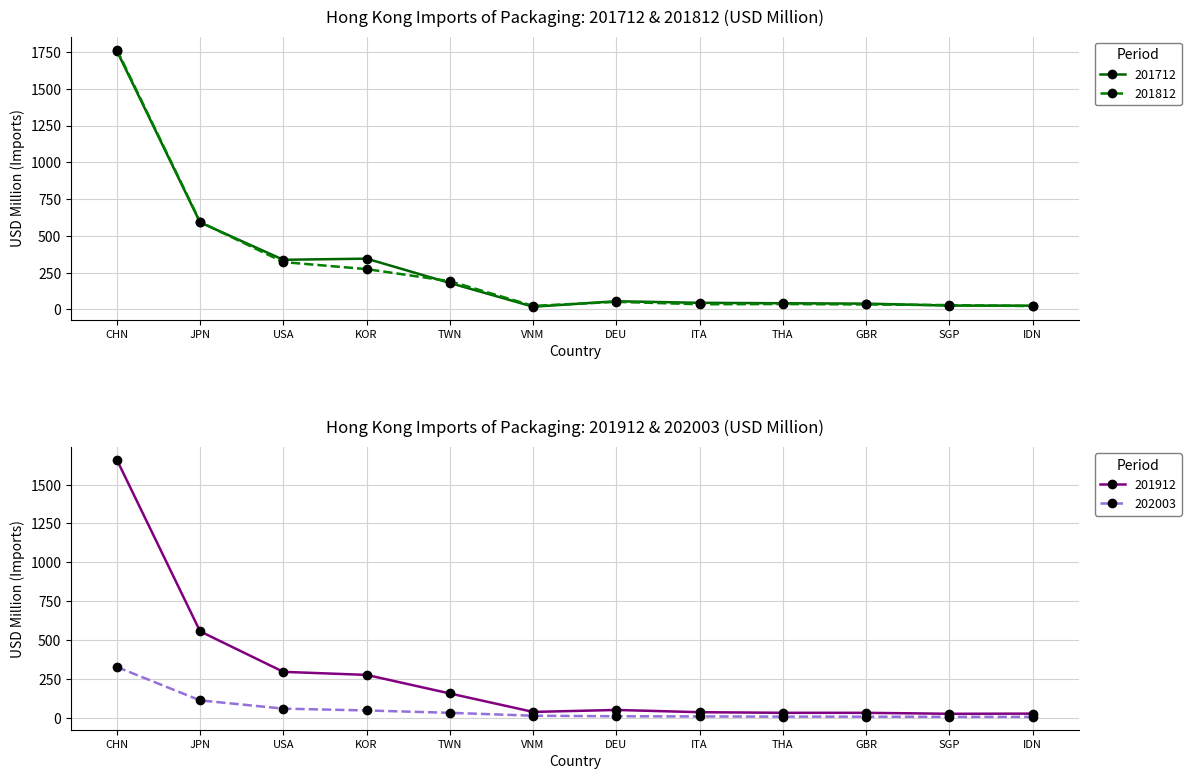

How many categories are shown in the chart?

12